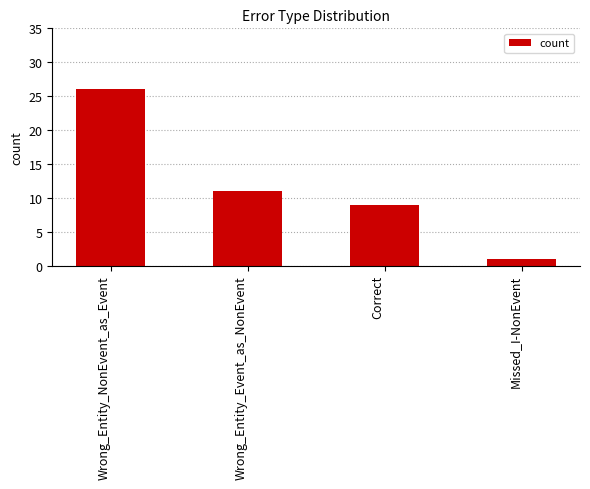

What is the sum of all values?

47